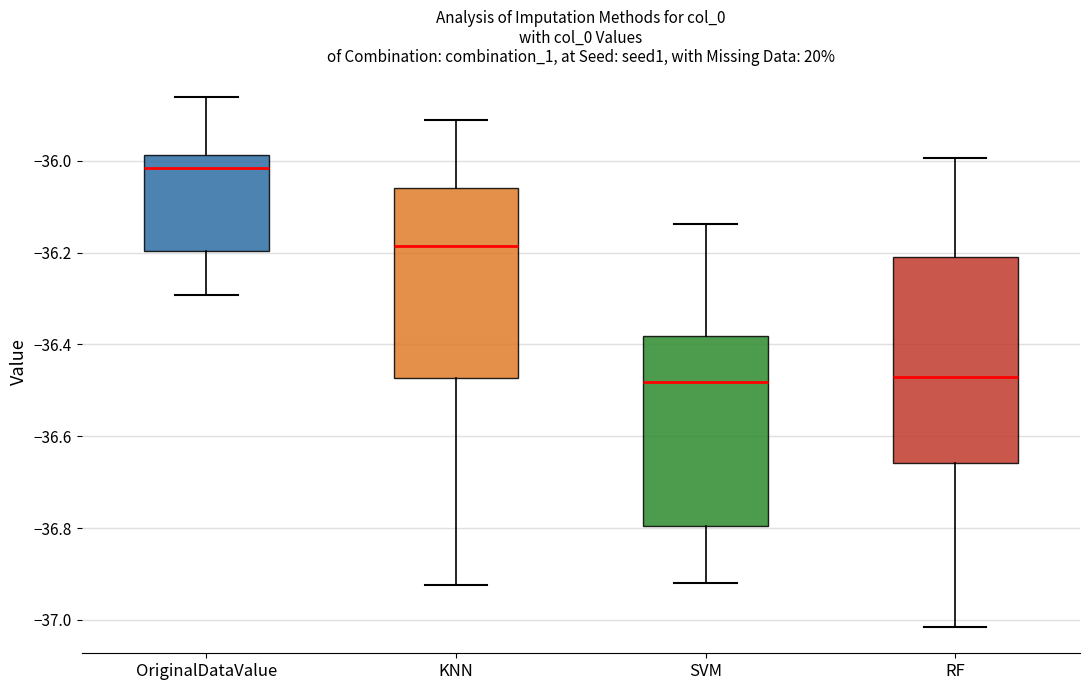

Reading left to right, read every box against the y-axis: the position of its median line, the range the box covers, and the ends of its whiskers. The values are not printed on the chart, so give them approximately, as read against the axis.

OriginalDataValue: median -36.02, box -36.20 to -35.98, whiskers -36.30 to -35.86
KNN: median -36.18, box -36.48 to -36.06, whiskers -36.92 to -35.92
SVM: median -36.48, box -36.80 to -36.38, whiskers -36.92 to -36.14
RF: median -36.48, box -36.66 to -36.20, whiskers -37.02 to -36.00